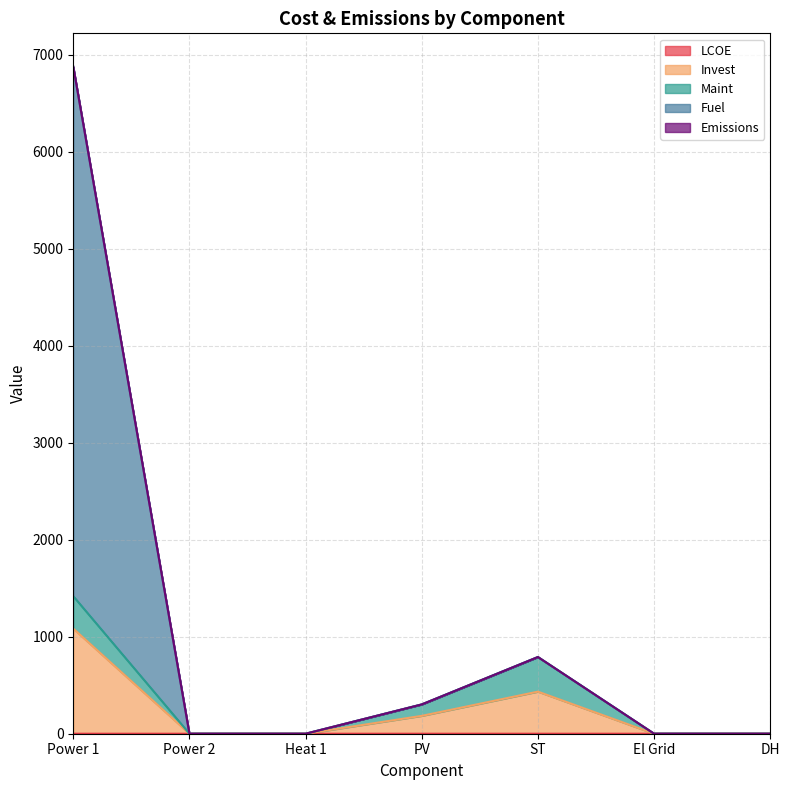

Is it true that Invest equals -556.4 at Power 2?

False